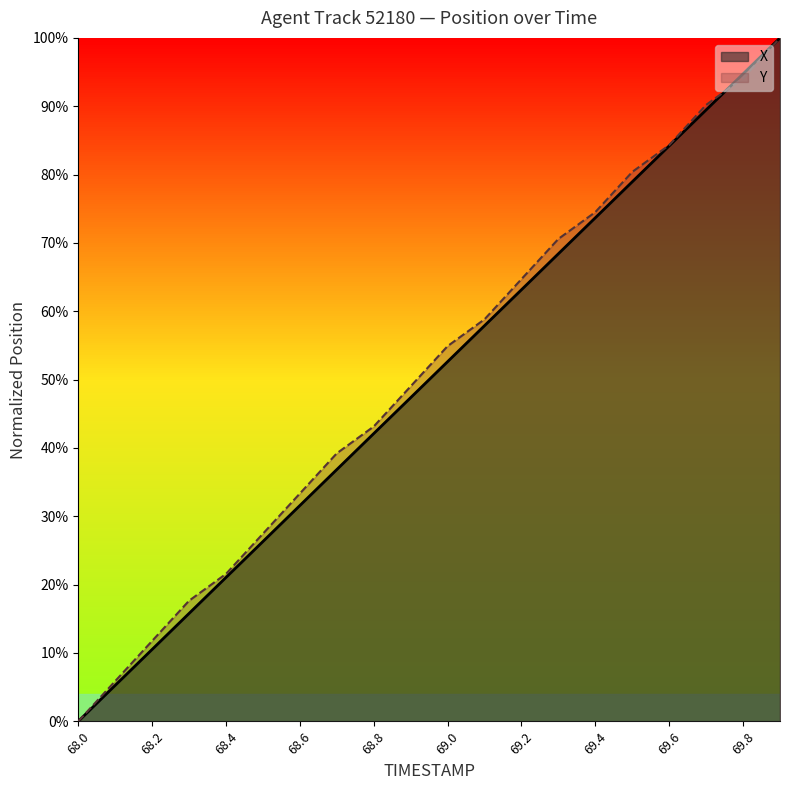

Does the chart display data point markers on the line(s)?

No